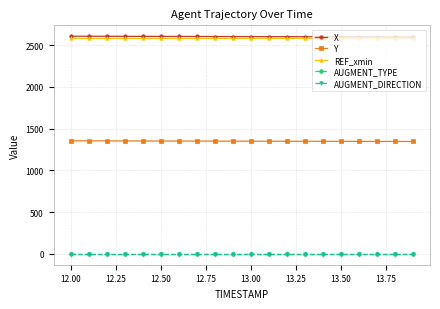

True or false: X and AUGMENT_TYPE cross at least once.

False